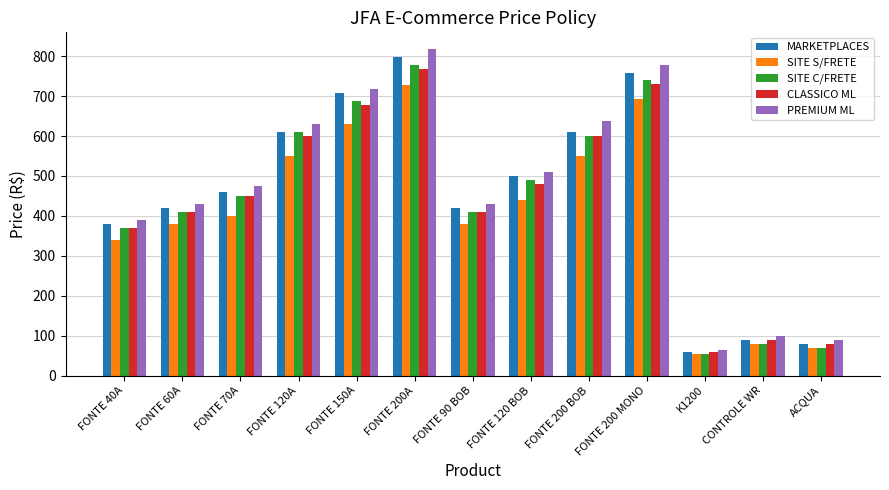

The value of PREMIUM ML at FONTE 40A is 118.2. True or false?

False